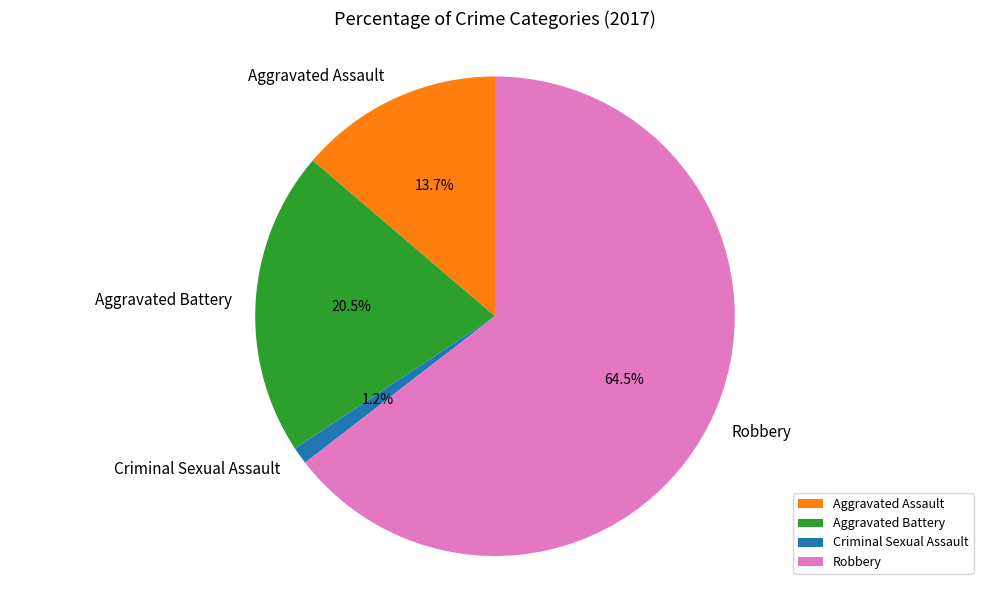

To the nearest percent, what is the average slice percentage?

25%